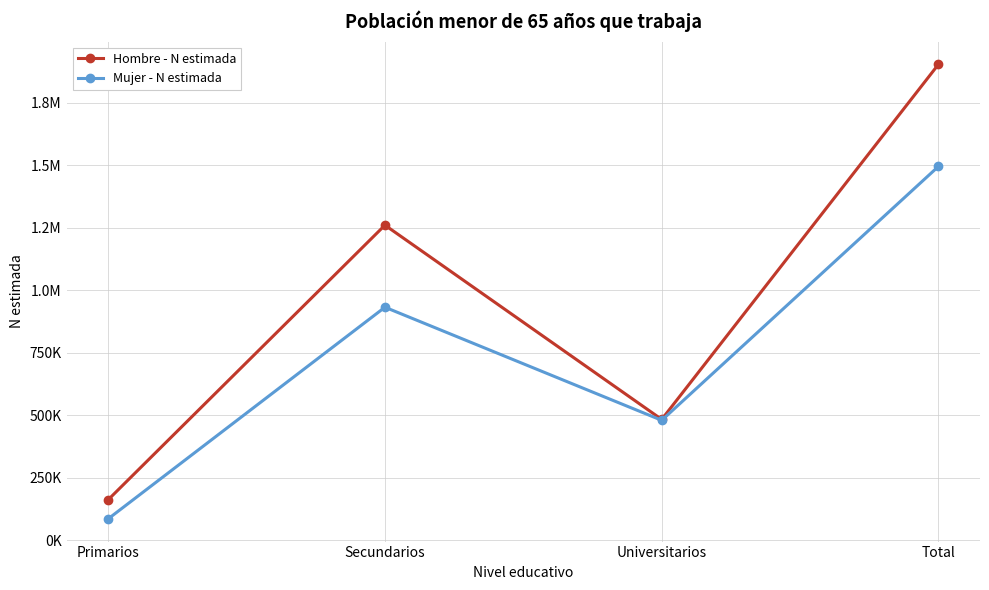

At which category is the sum across all series the highest?

Total